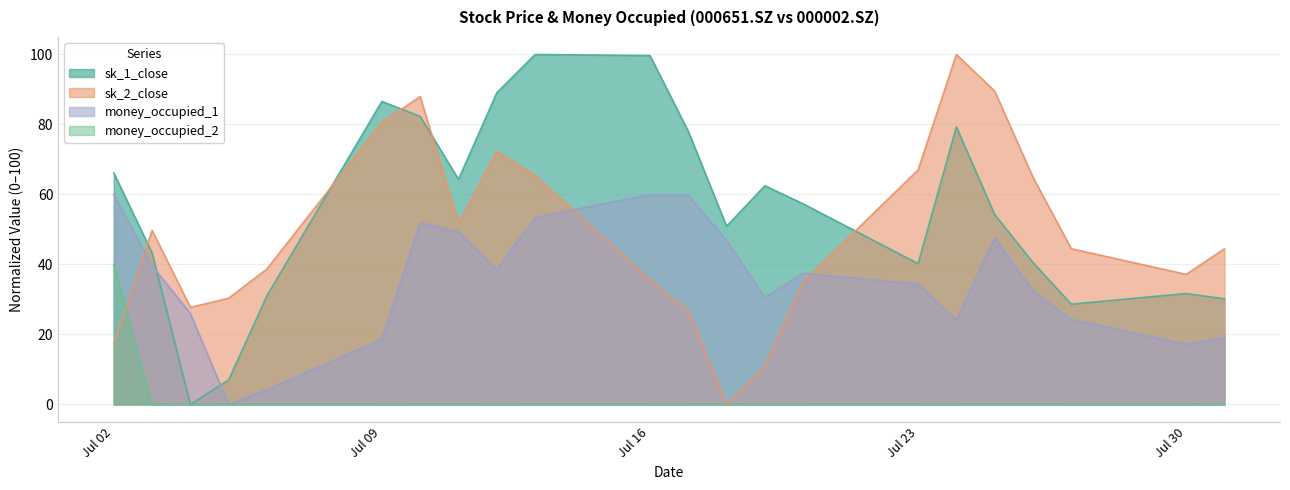

Is the value of money_occupied_1 at 2018-07-27 greater than the value of sk_2_close at 2018-07-25?

No